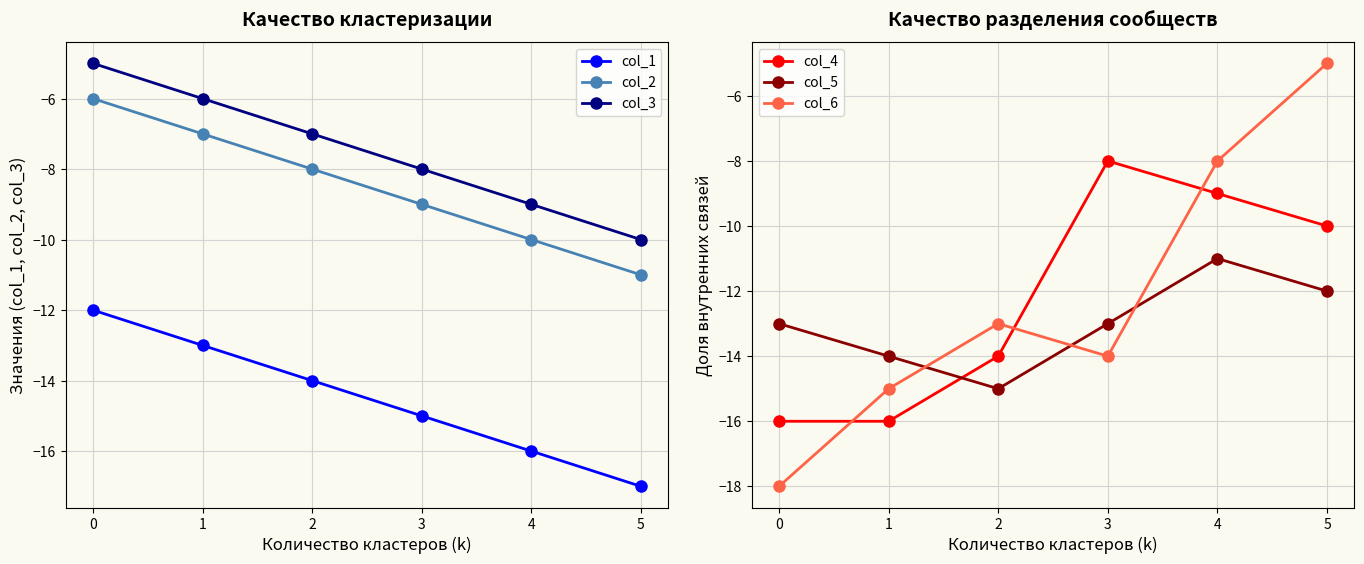

Is the value of col_2 at 3 greater than the value of col_3 at 2?

No